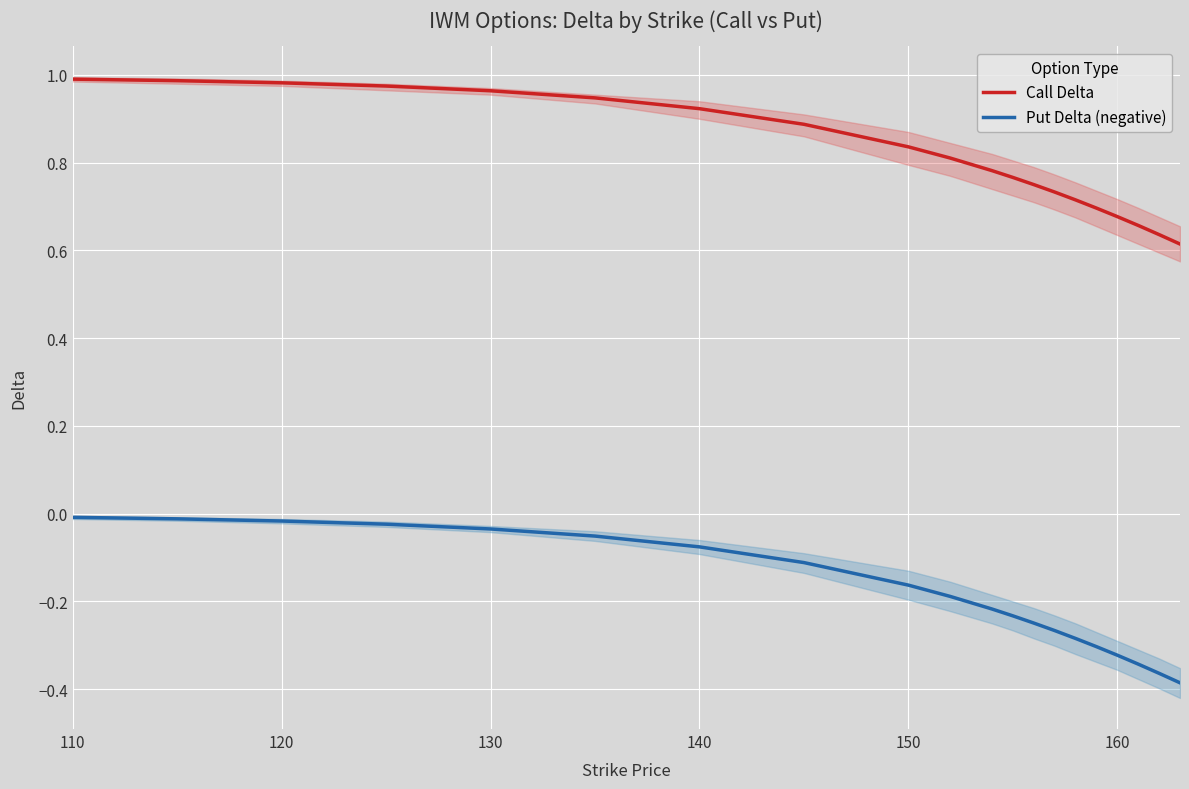

True or false: Put Delta (negative) and Call Delta intersect in this chart.

False